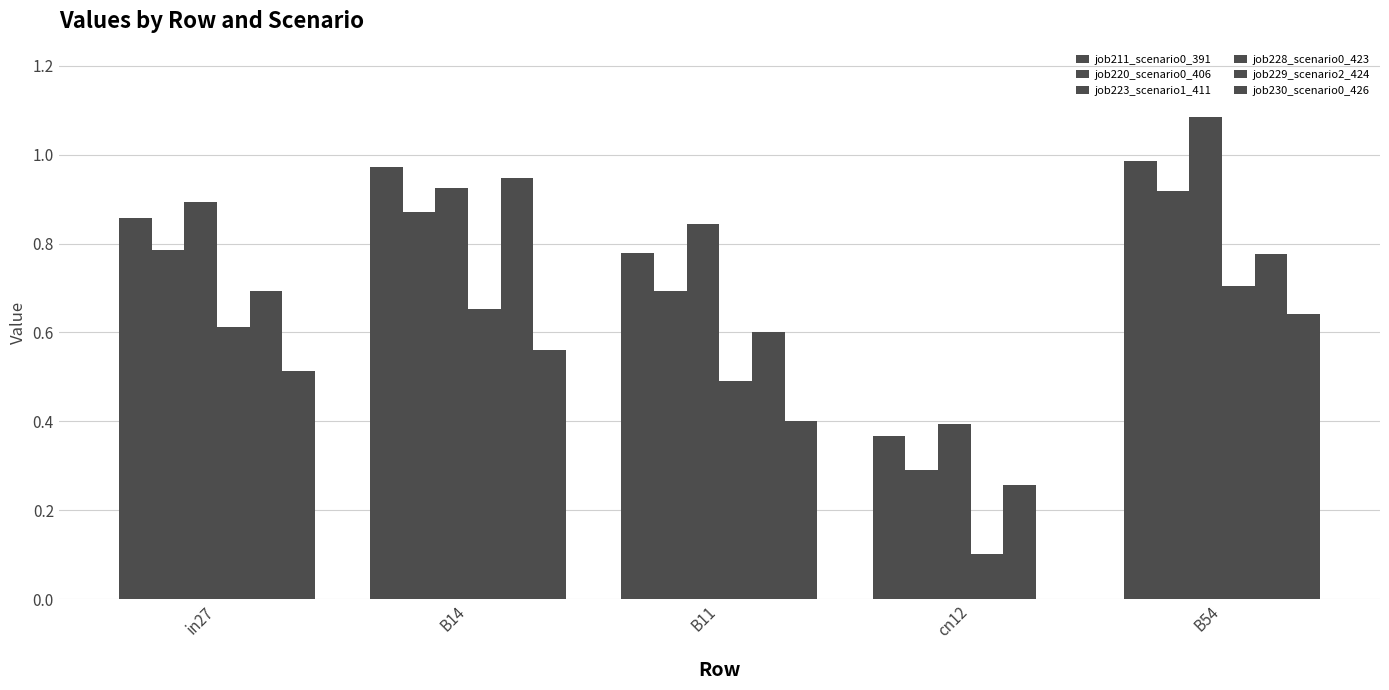

How many groups of bars are there?

5